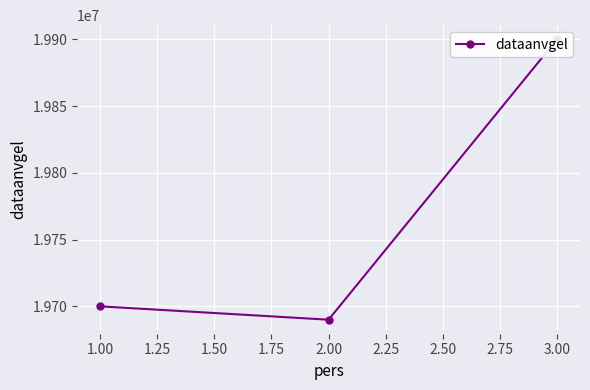

What is the maximum value shown in the chart?

19900101